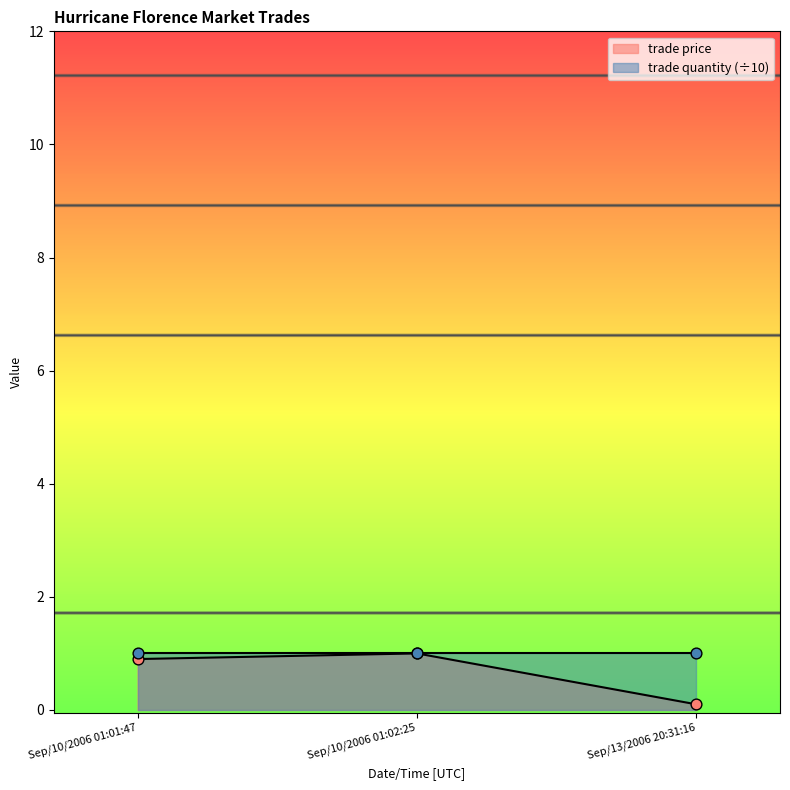

Between Sep/10/2006 01:02:25 and Sep/13/2006 20:31:16, which is larger?

Sep/10/2006 01:02:25